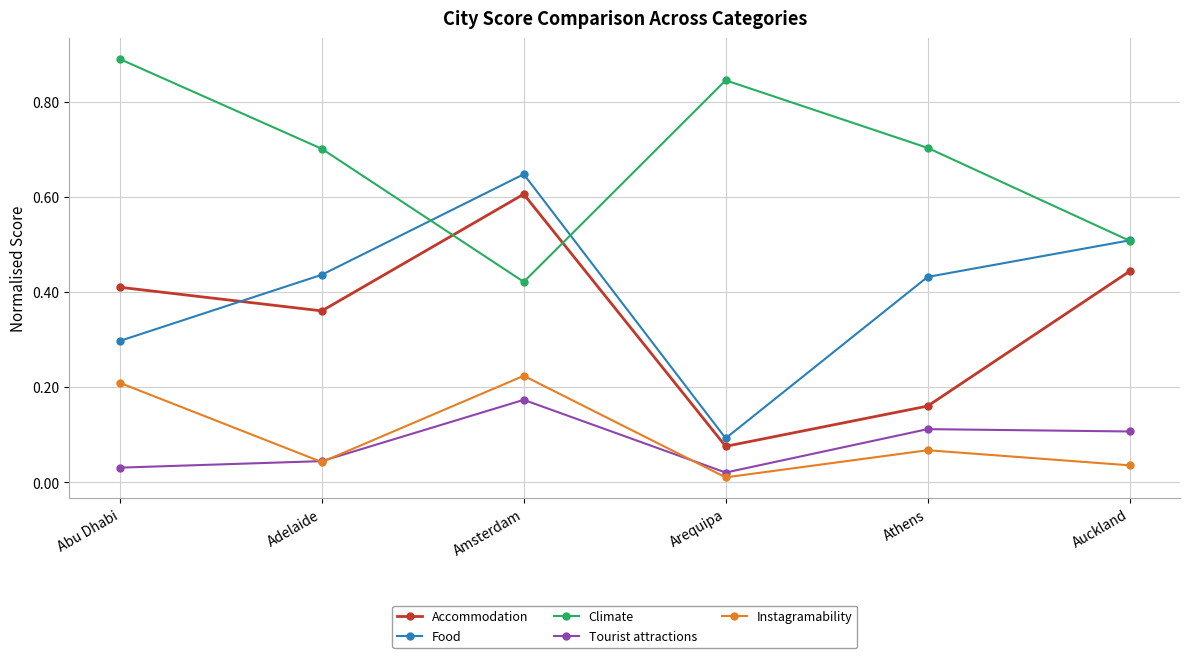

What is the label of the 2nd point from the right?

Athens